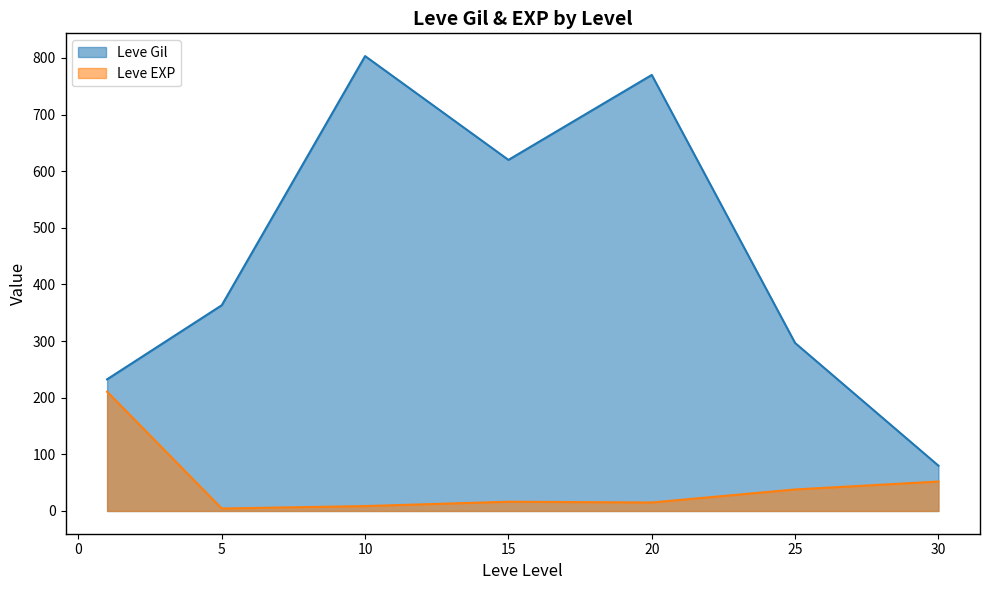

What is the sum of all Leve Gil values?

3165.8